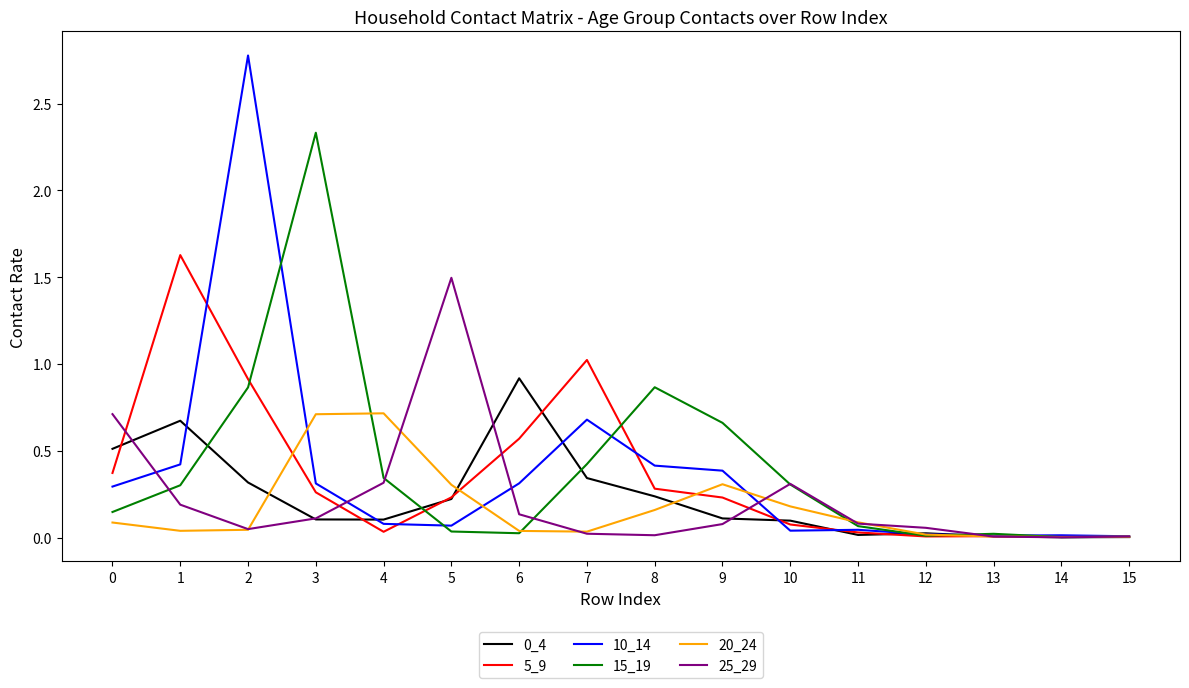

How many lines are shown in the chart?

6